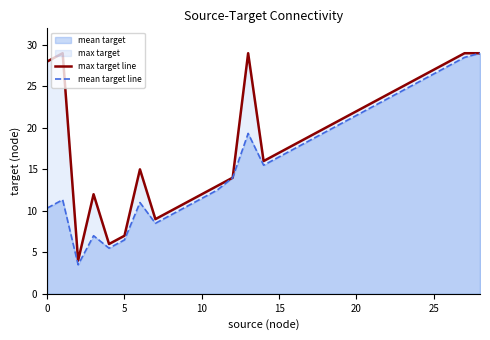

What is the sum of all mean target line values?

478.0